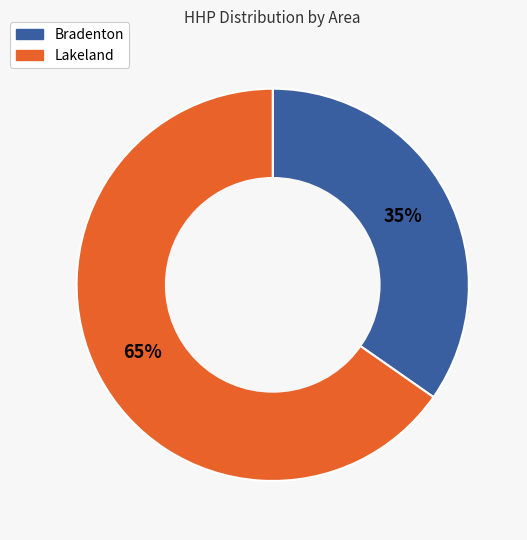

Is there a majority slice in this chart?

Yes